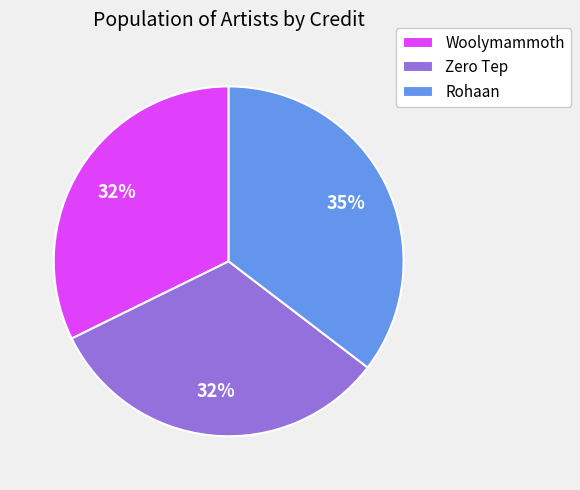

To the nearest percent, what is the difference between the largest and smallest slice percentages?

3%